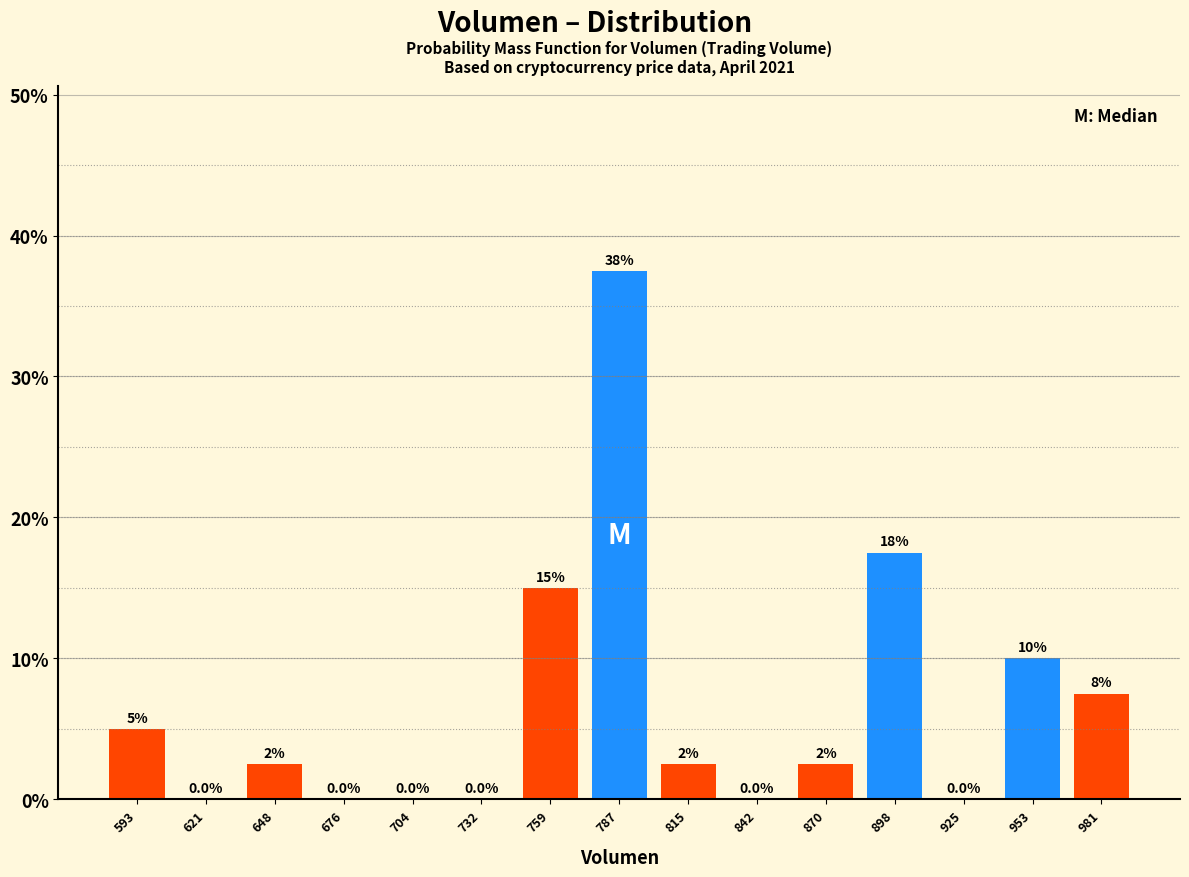

Reading left to right, transcribe all the data shown in this chart.

593=5.0	621=0.0	648=2.5	676=0.0	704=0.0	732=0.0	759=15.0	787=37.5	815=2.5	842=0.0	870=2.5	898=17.5	925=0.0	953=10.0	981=7.5